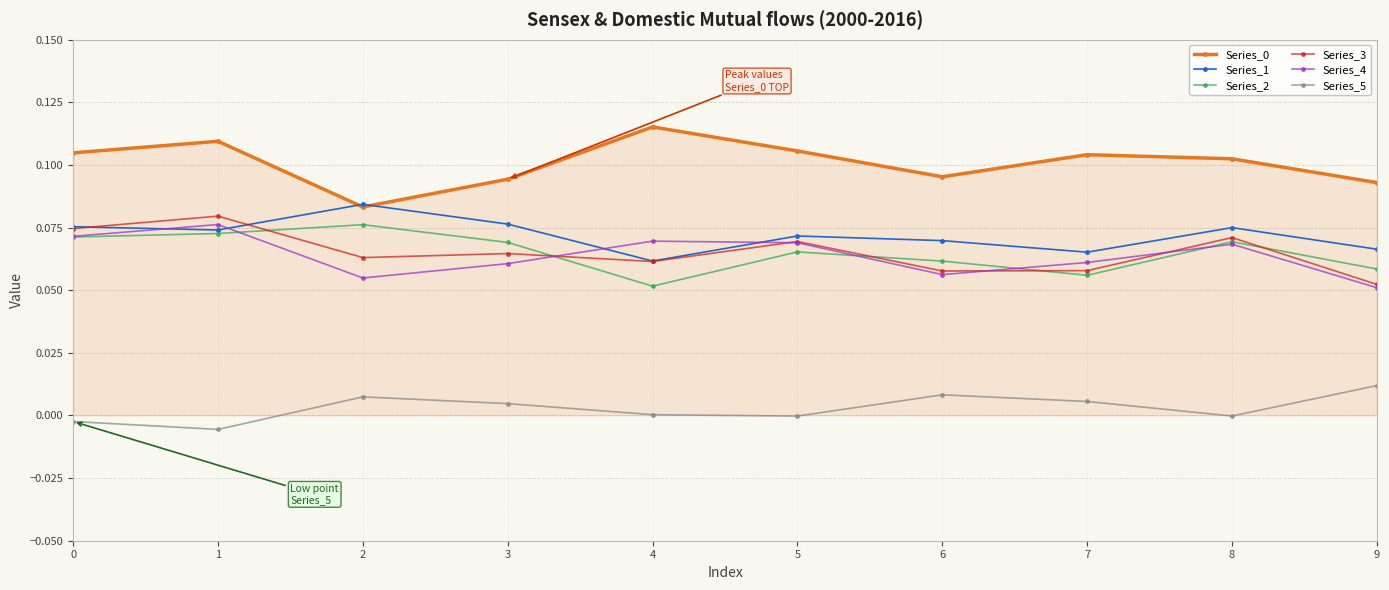

Is it true that Series_4 equals 0.0 at 4?

False